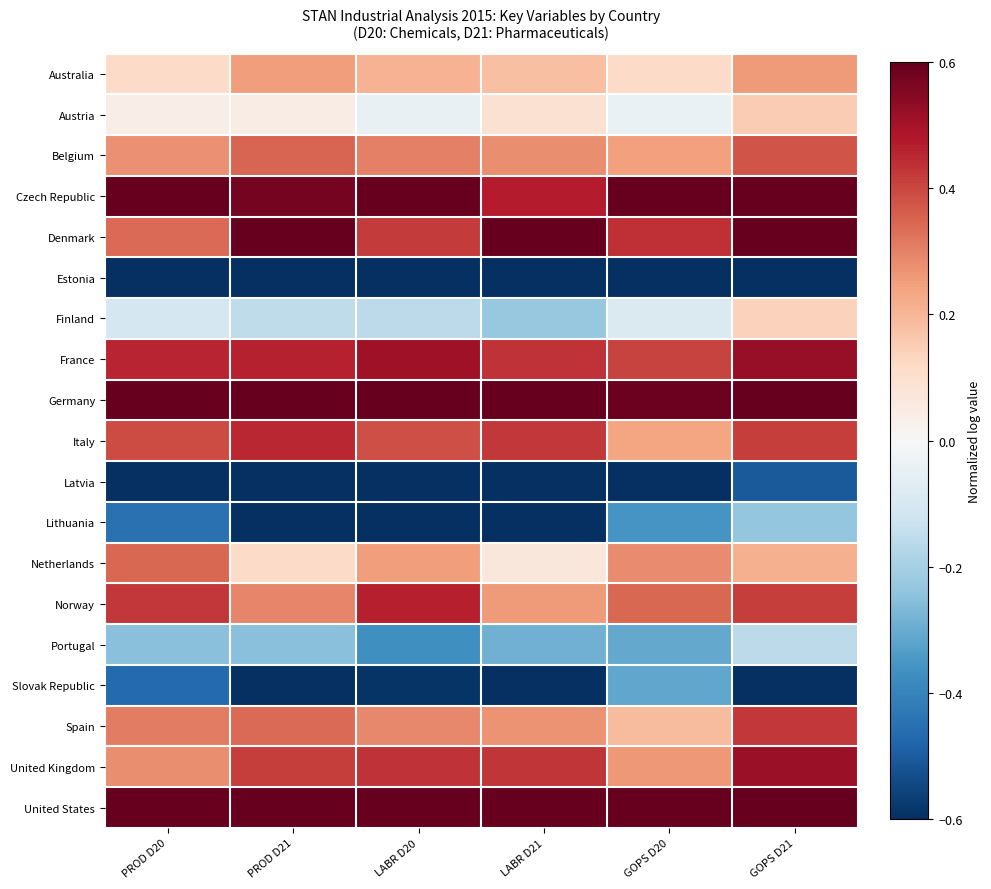

At how many categories does at least one series exceed 0?

6